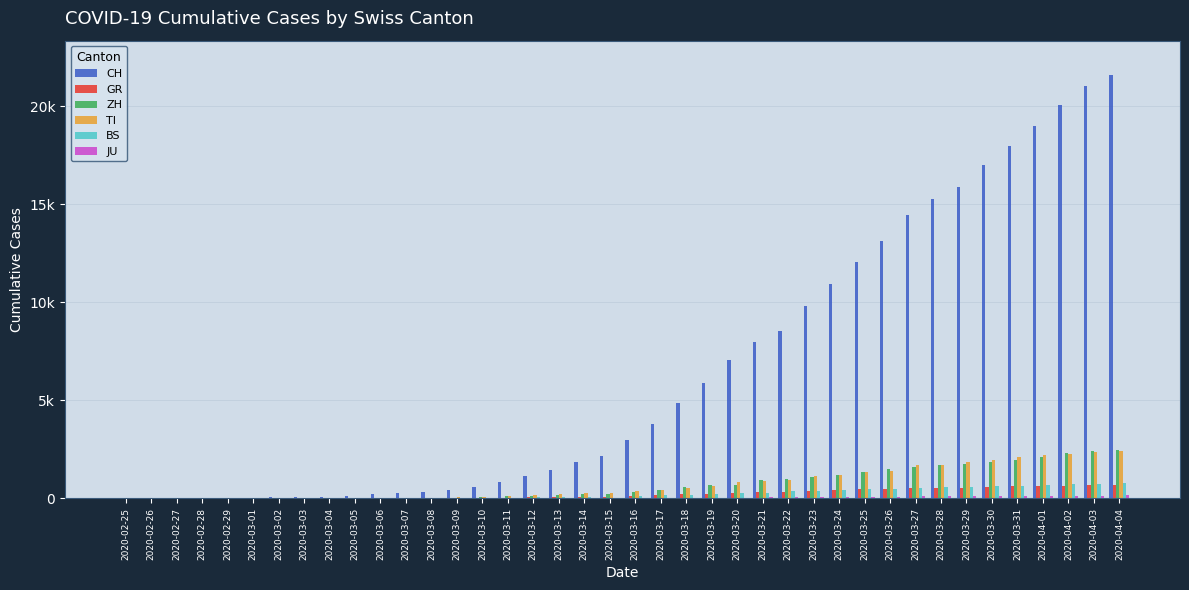

Which category has the lowest value in the BS series?

2020-02-25